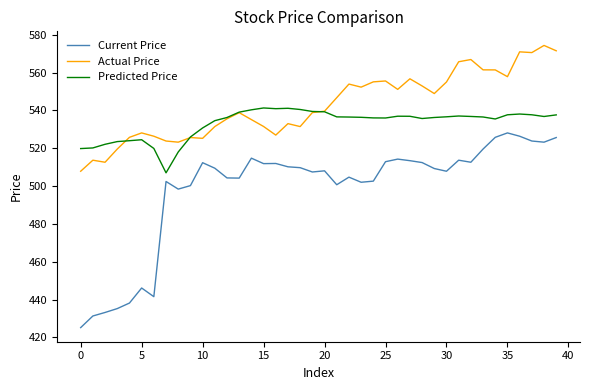

True or false: Predicted Price and Current Price cross at least once.

False